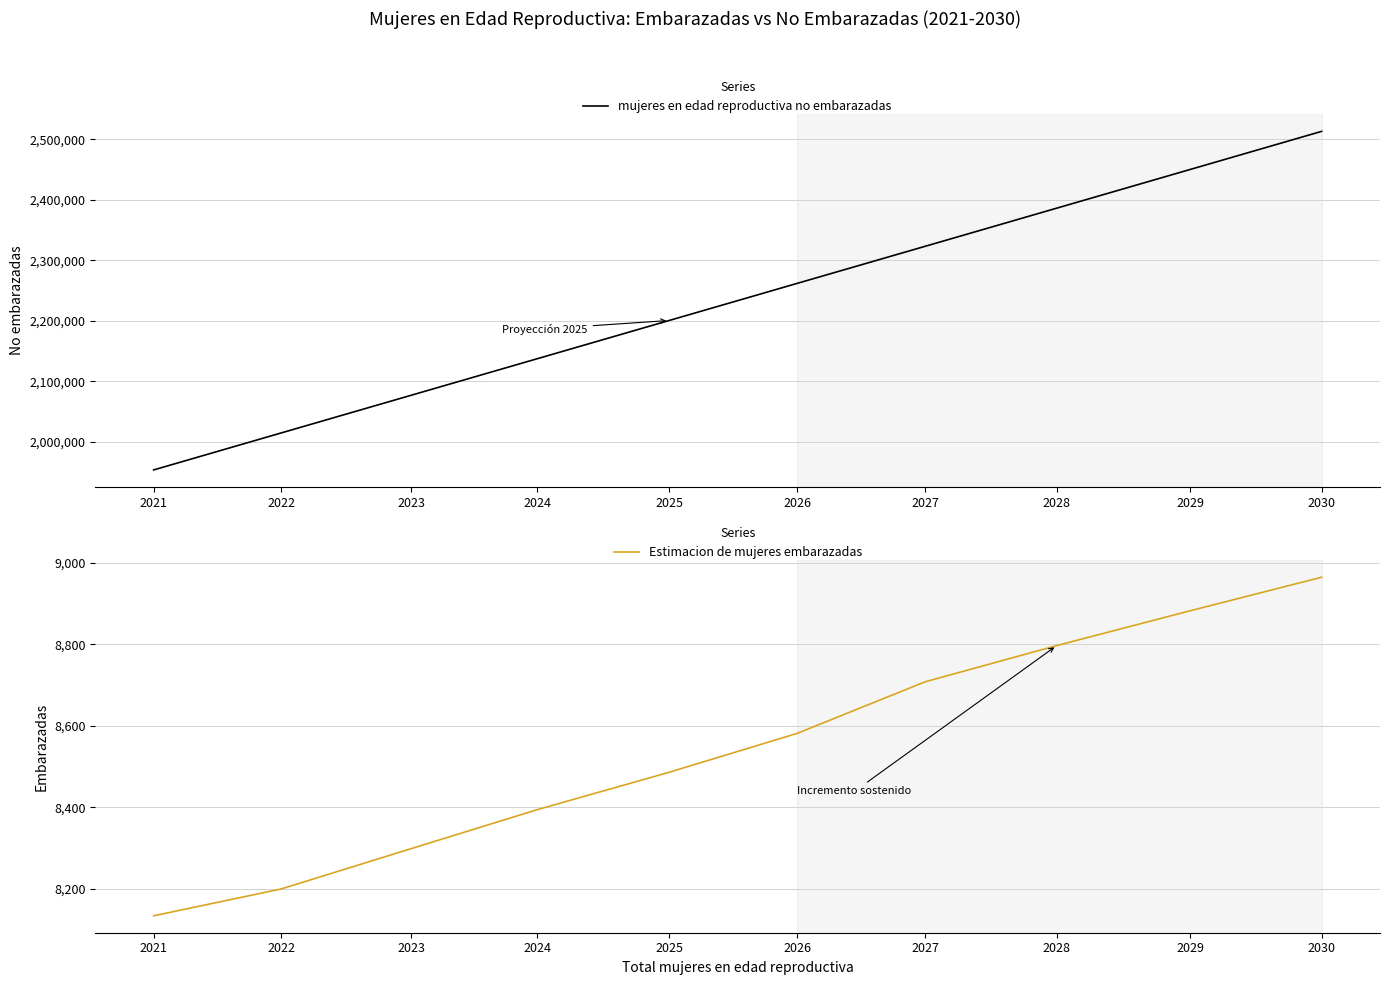

What is the minimum value shown in the chart?

8133.7